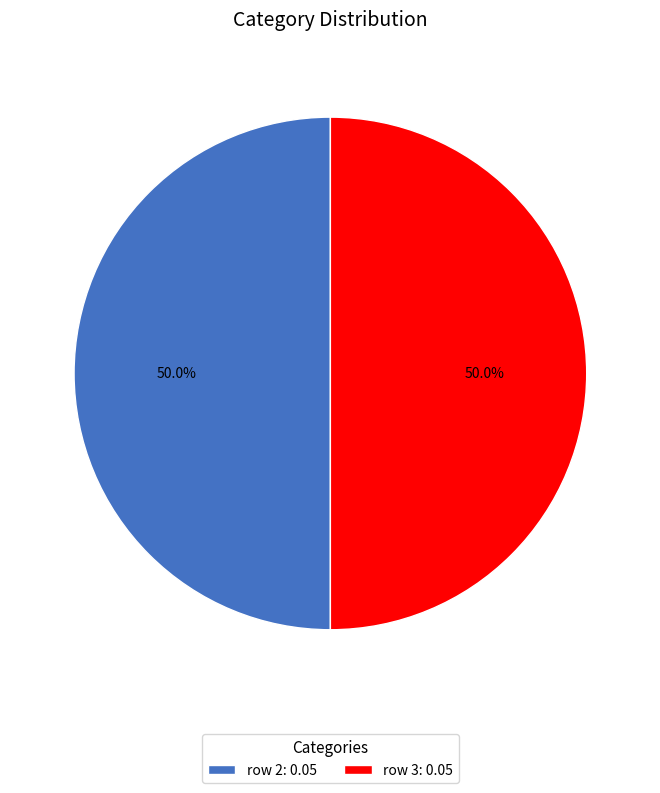

Do row 3: 0.05 and row 2: 0.05 together represent more than half of the pie?

Yes